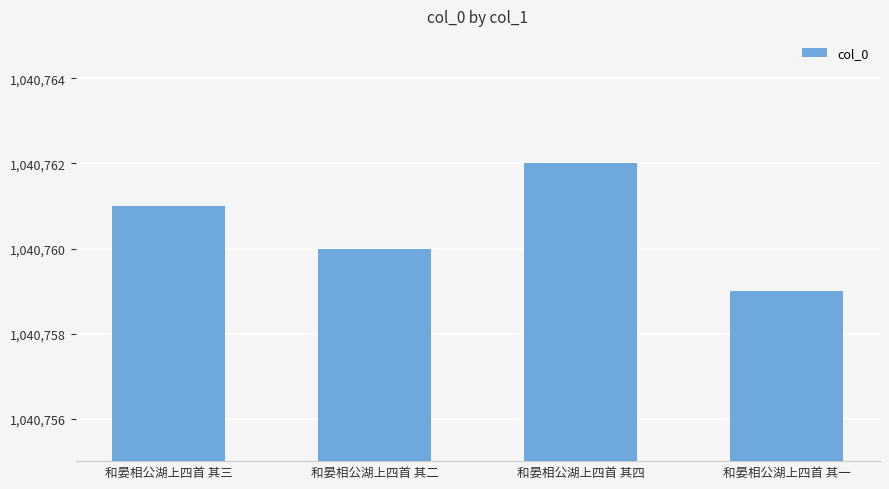

Where is the data nearest to the value 1040760?

和晏相公湖上四首 其二